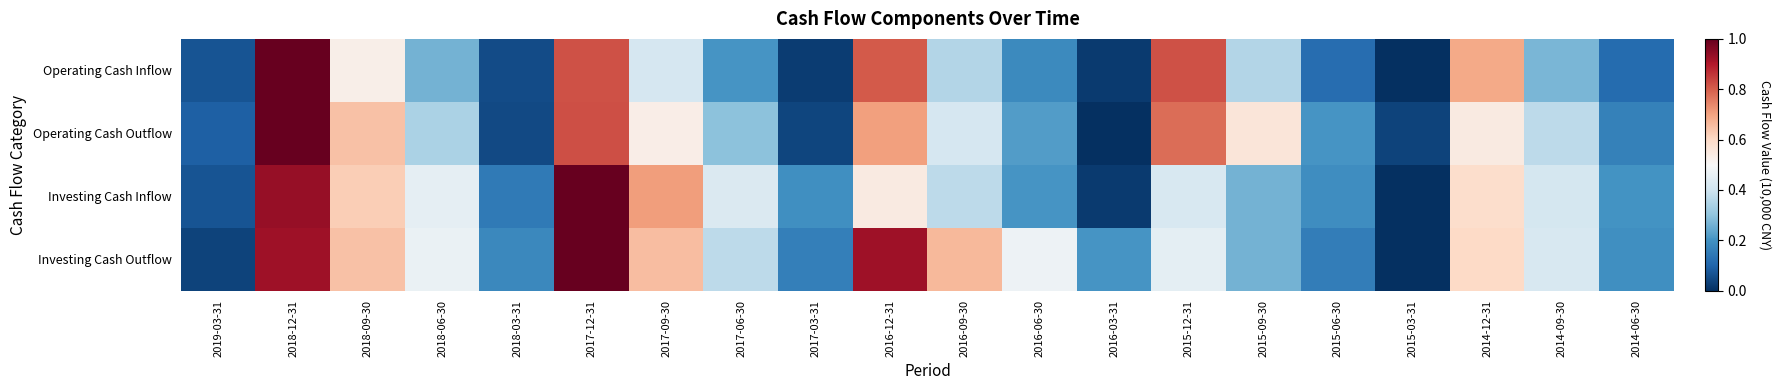

What is the difference between the highest and lowest values at 2016-06-30?

0.3